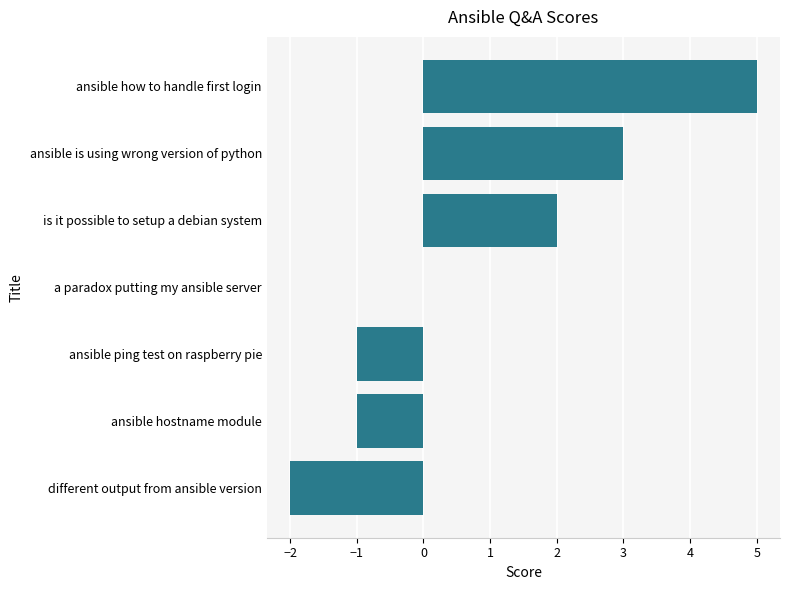

Between is it possible to setup a debian system and ansible ping test on raspberry pie, which is larger?

is it possible to setup a debian system